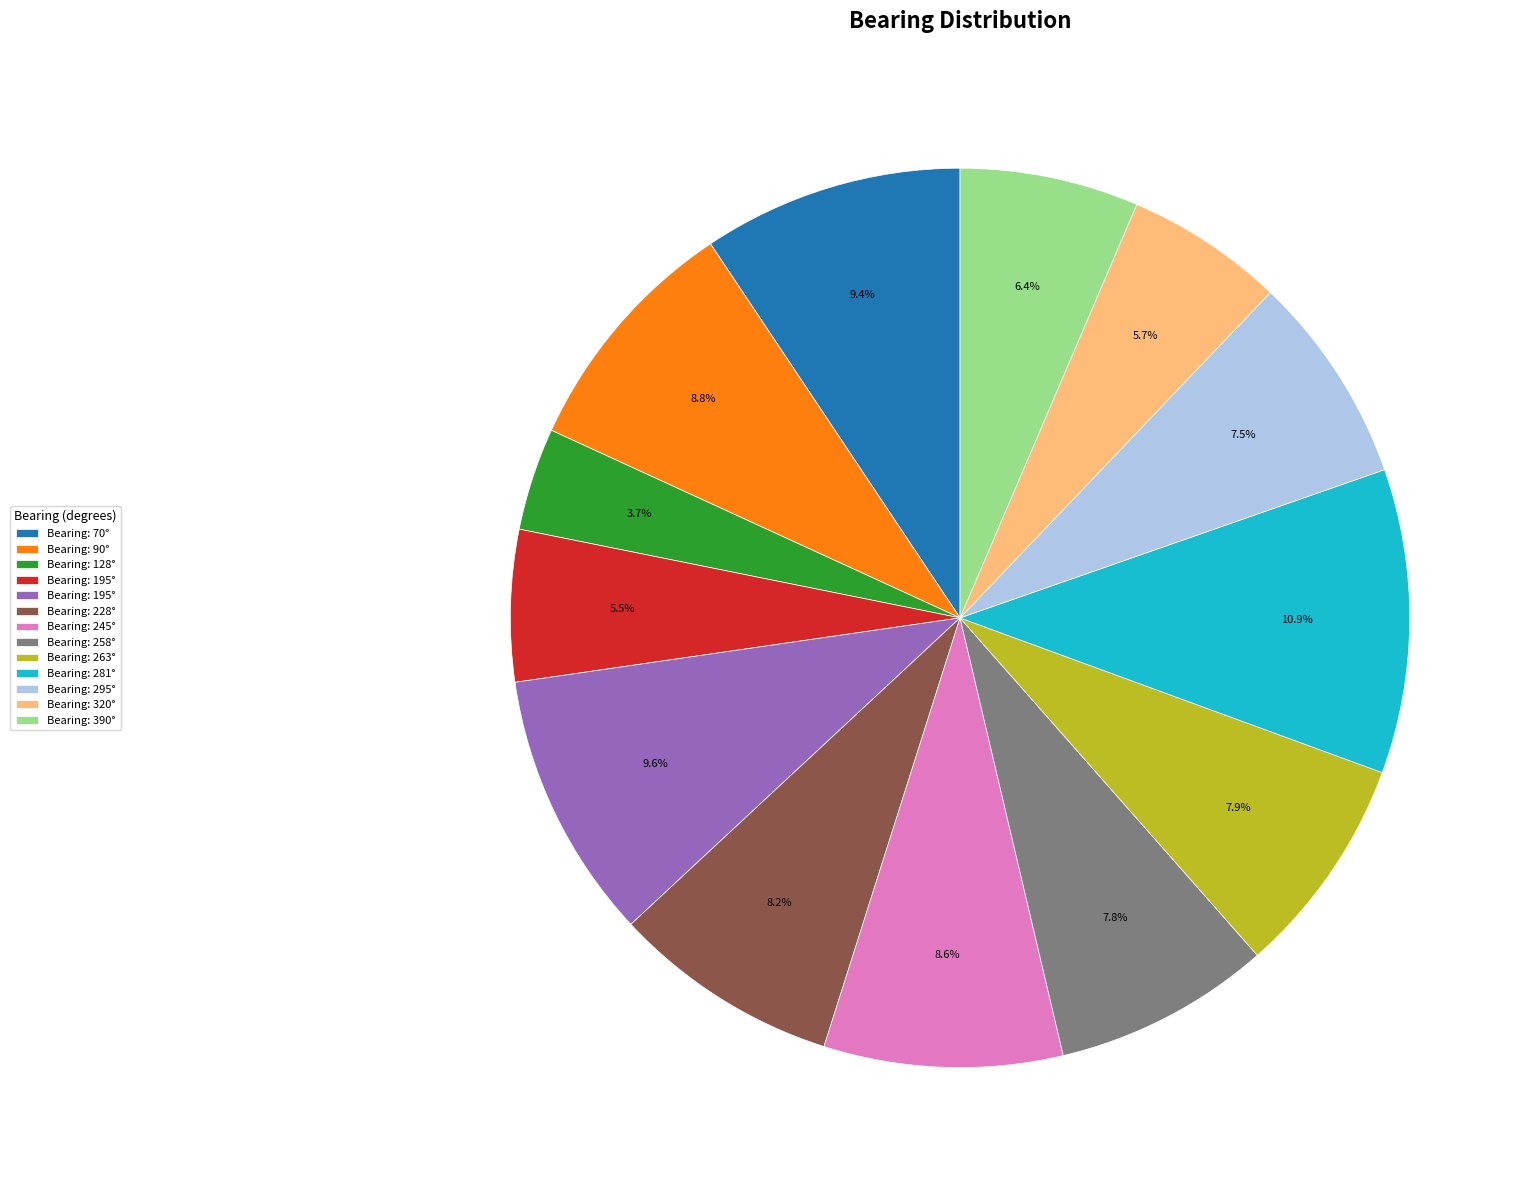

Is there a majority slice in this chart?

No